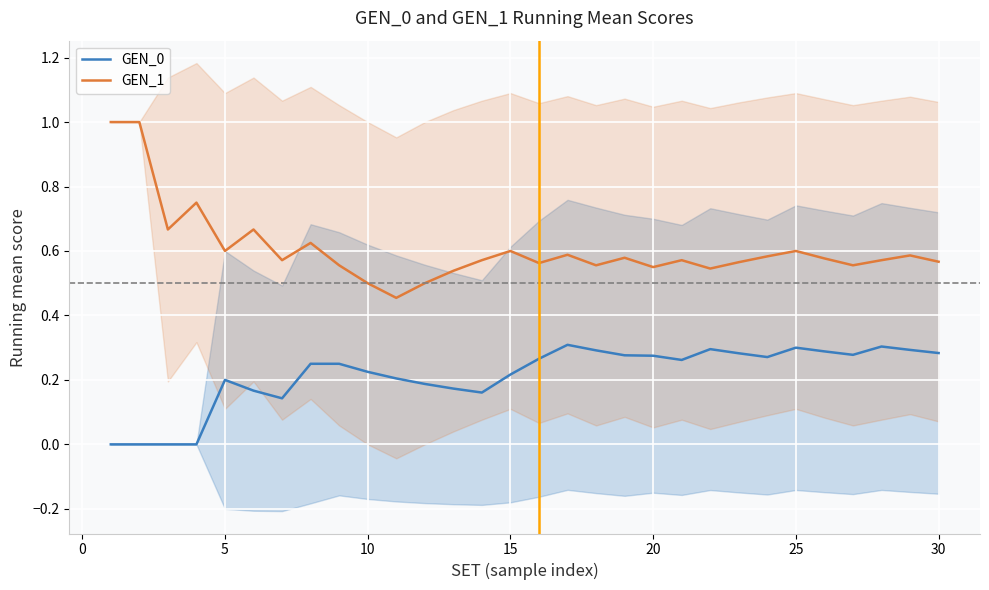

True or false: GEN_1 and GEN_0 cross at least once.

False